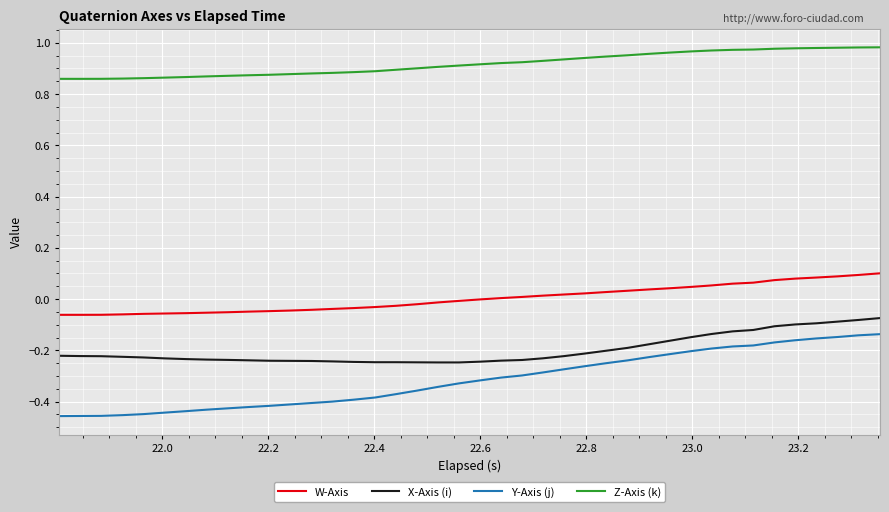

Which series has the largest total across all categories?

Z-Axis (k)